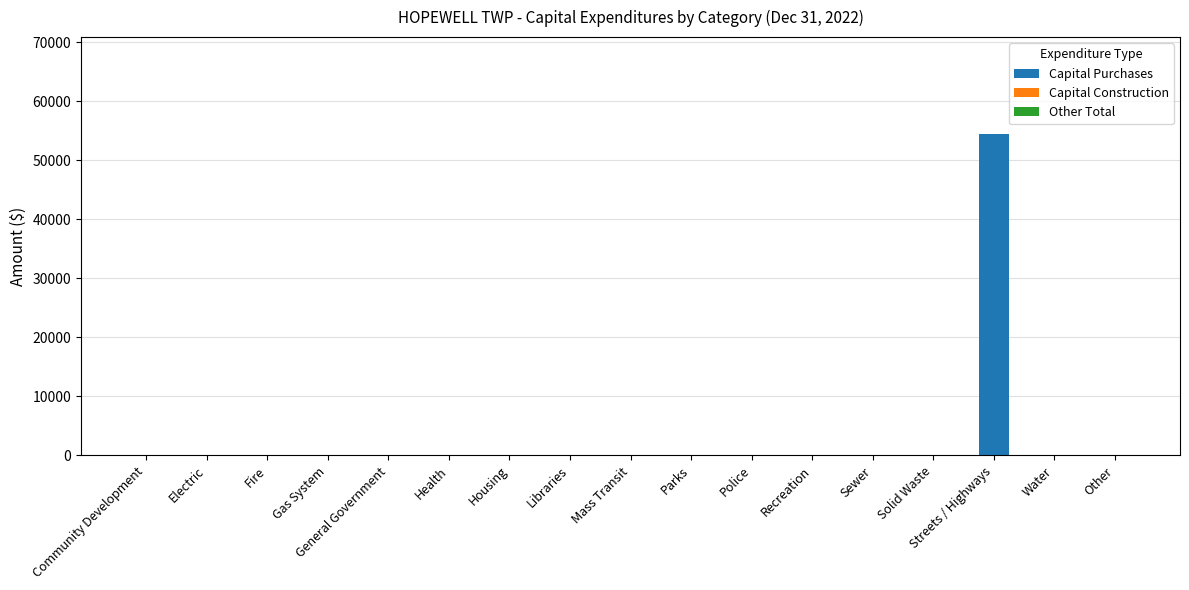

What is the maximum value shown in the chart?

54525